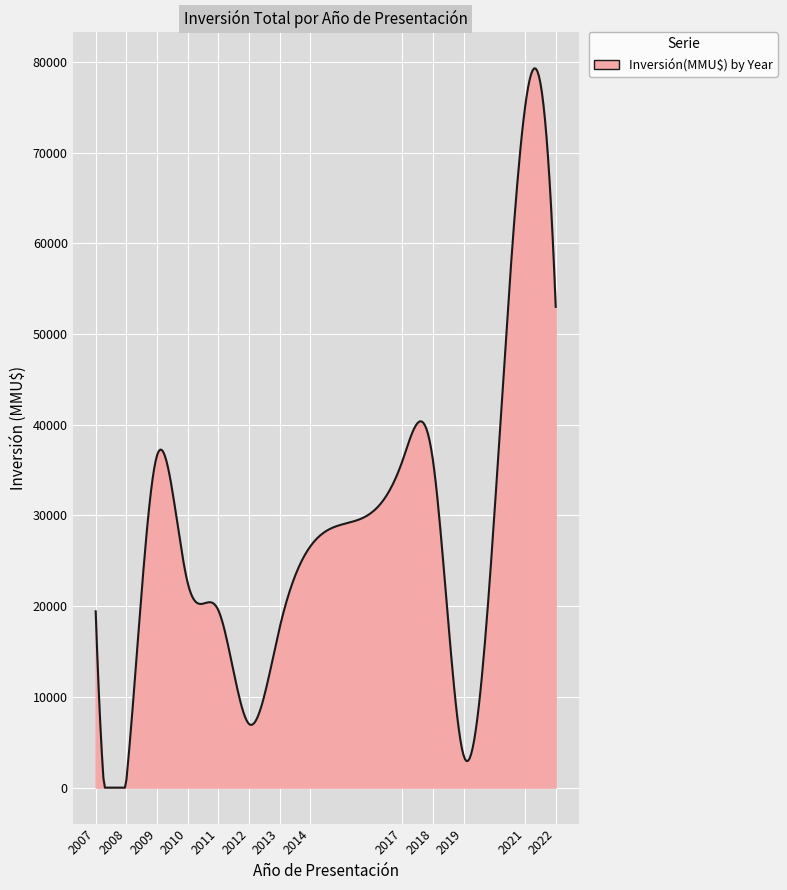

What is the difference between the maximum and minimum values?

79290.9